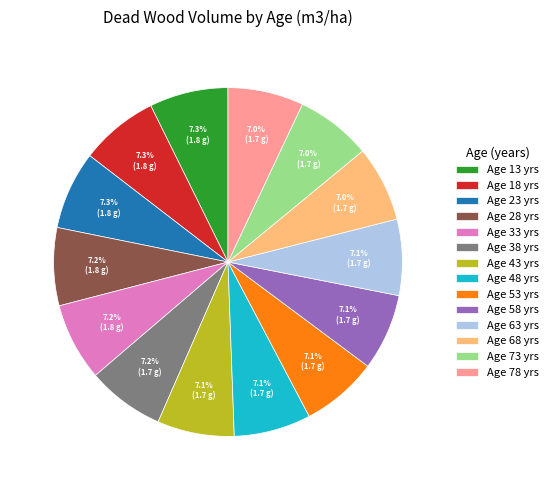

How many slices are in this pie chart?

14